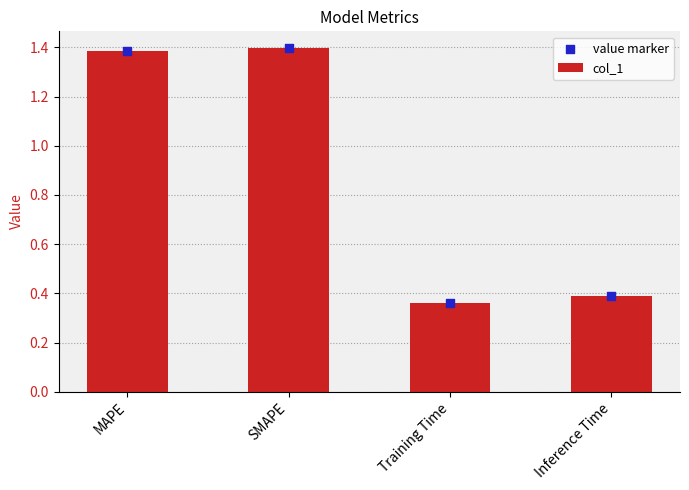

Which series contains the lowest Y value?

col_1